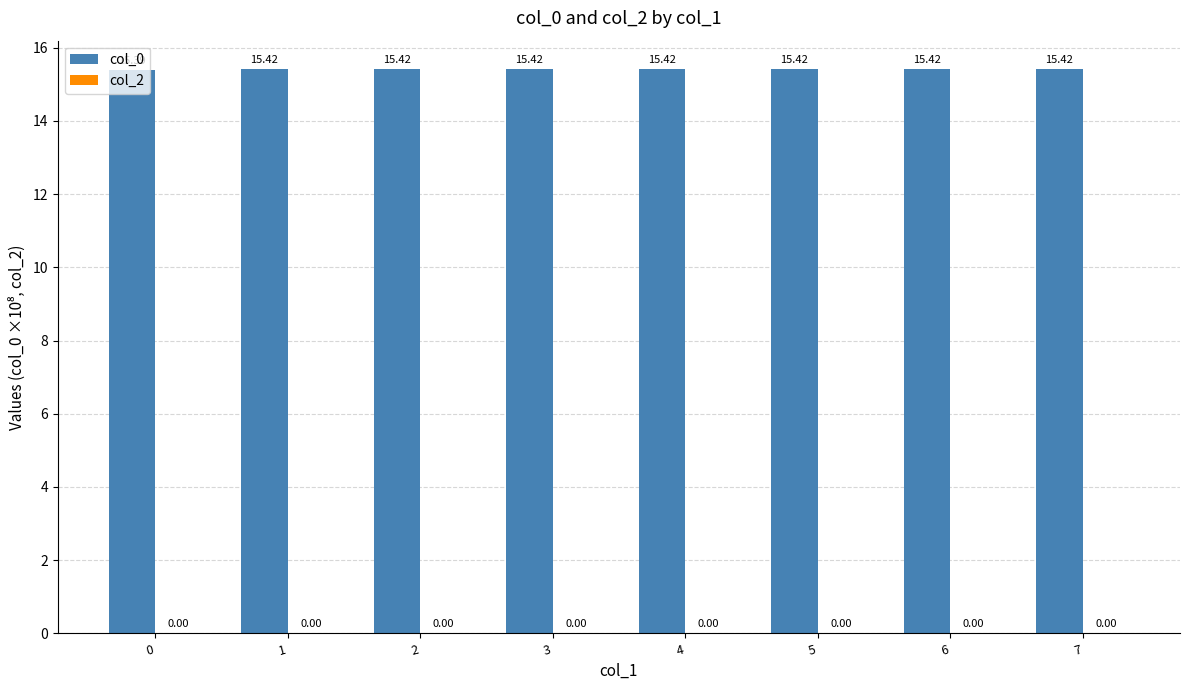

Between 4 and 3, which is larger?

4